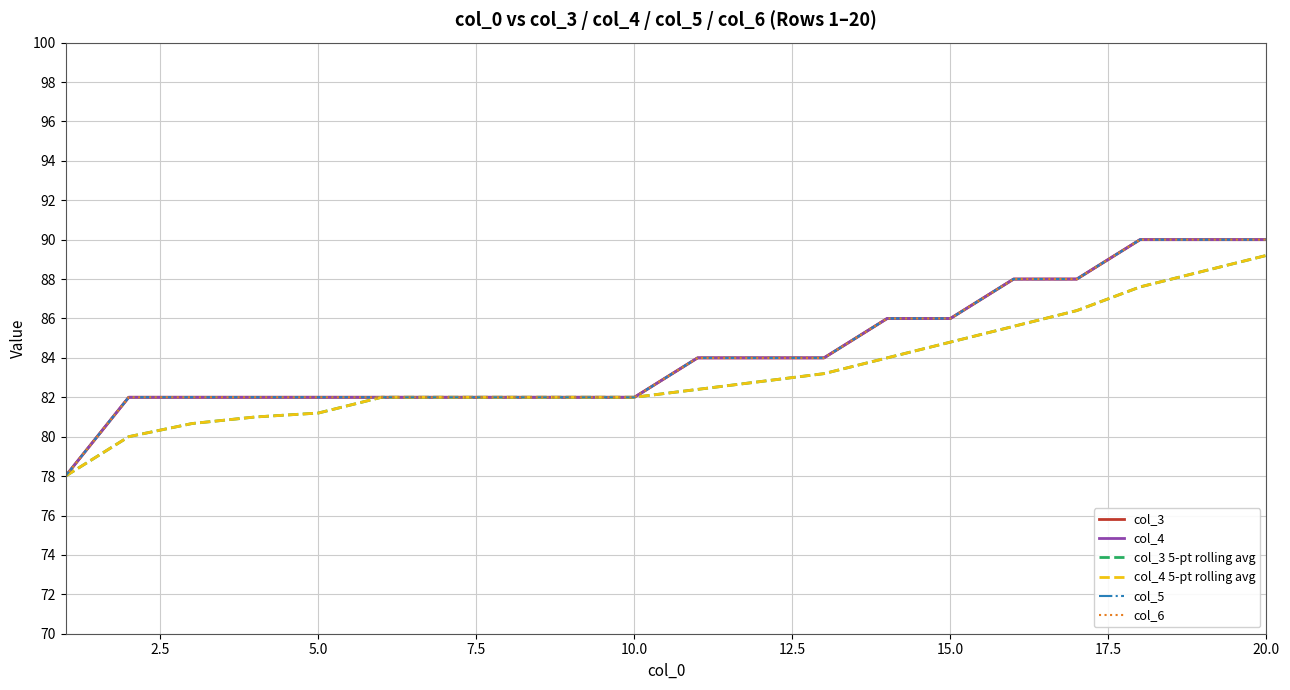

What is the maximum value for col_4 5-pt rolling avg?

89.2